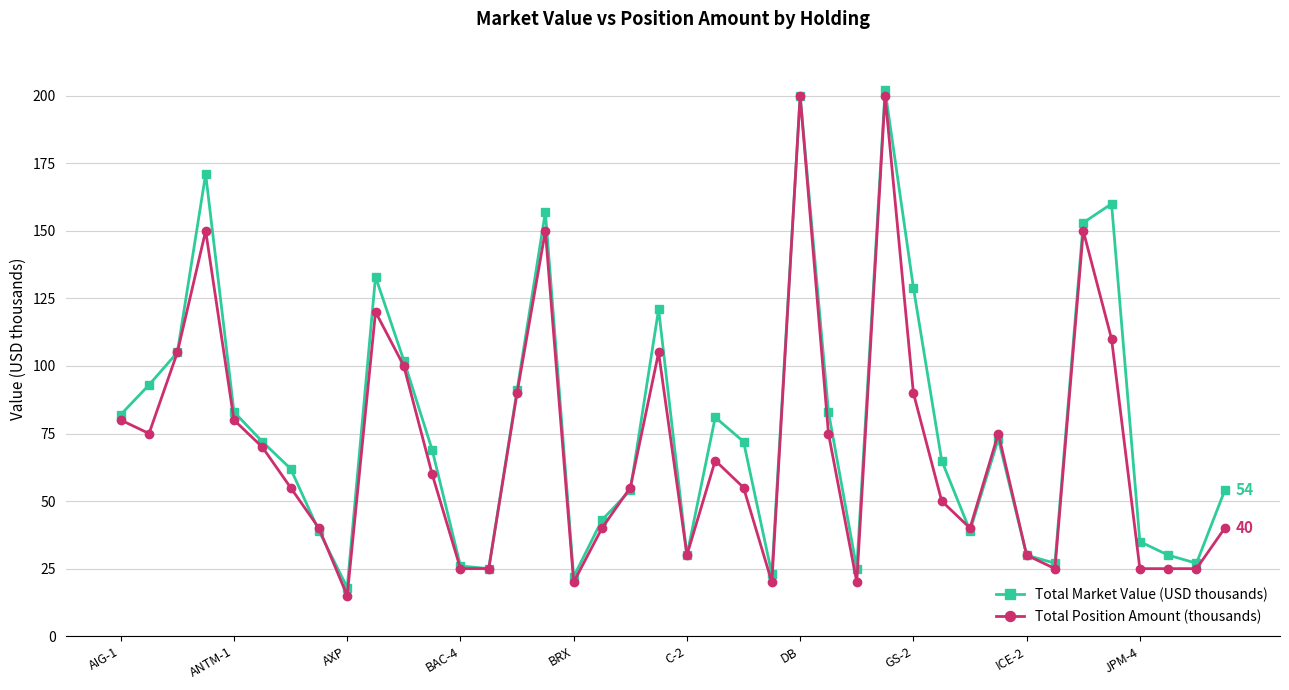

What is the maximum value for Total Position Amount (thousands)?

200